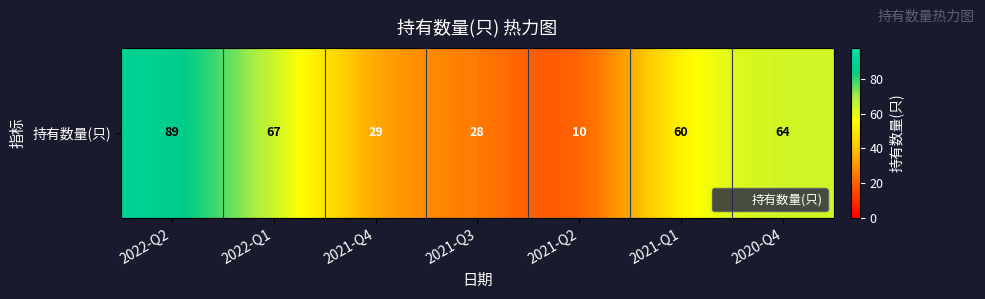

Reading left to right, list all the values displayed in this chart.

2022-Q2=89	2022-Q1=67	2021-Q4=29	2021-Q3=28	2021-Q2=10	2021-Q1=60	2020-Q4=64